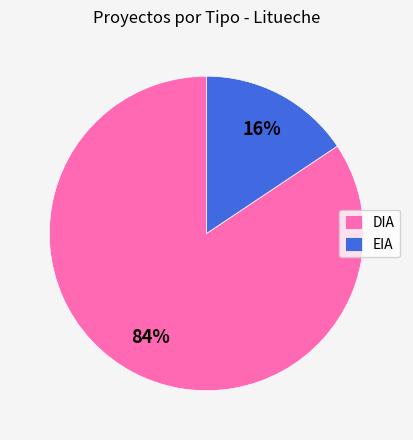

Rank the categories by value from lowest to highest.

EIA, DIA